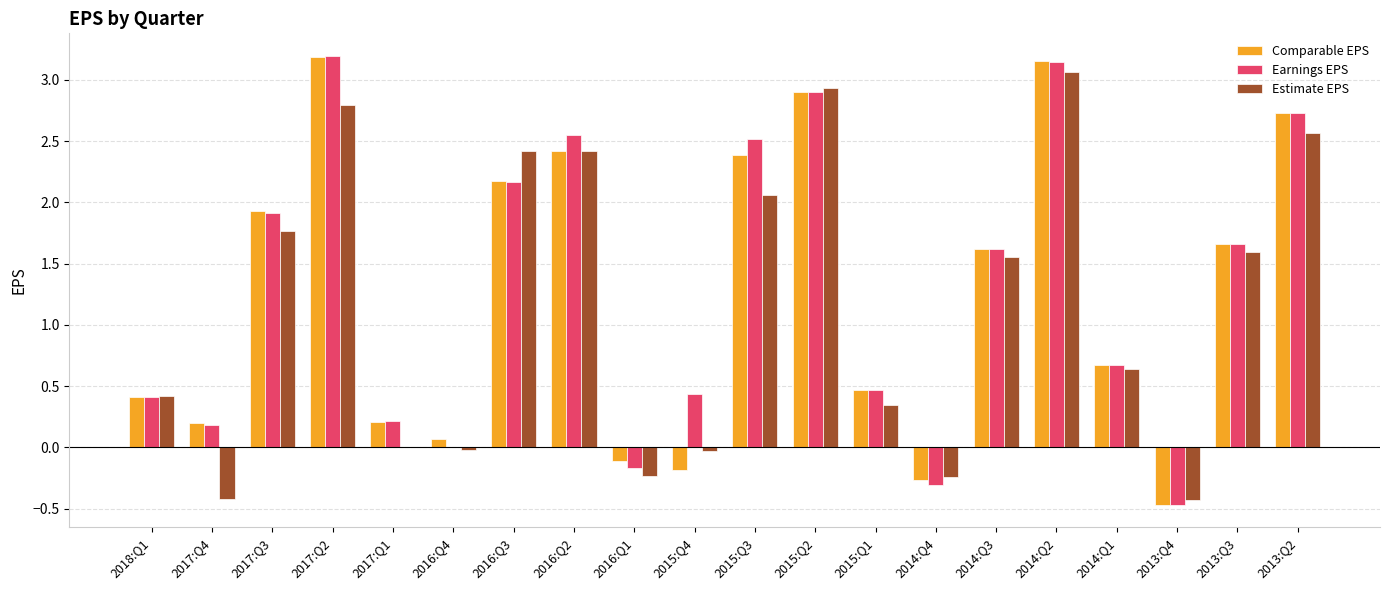

The value of Estimate EPS at 2018:Q1 is 0.6. True or false?

False